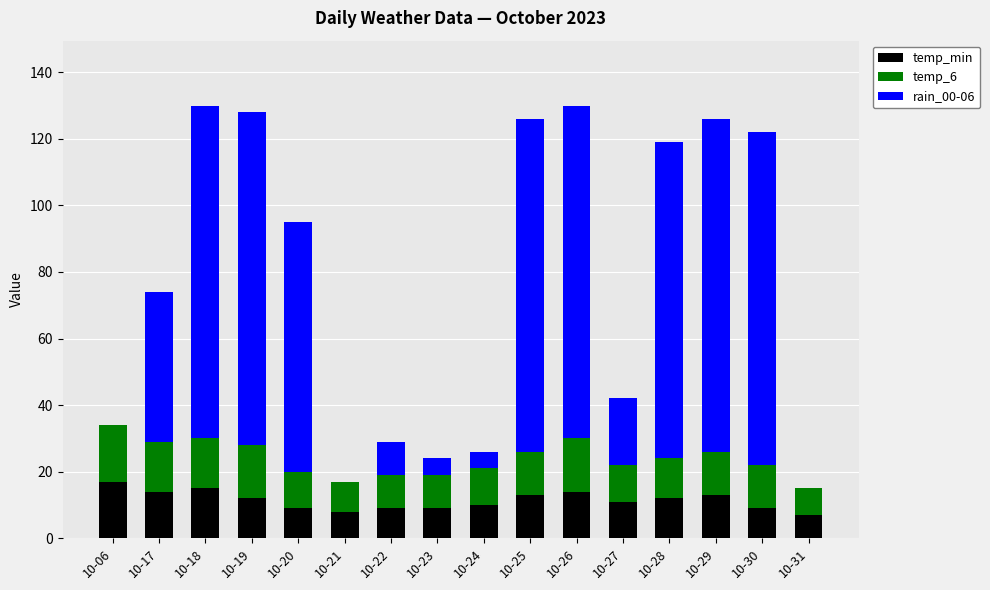

What is the maximum value for temp_min?

17